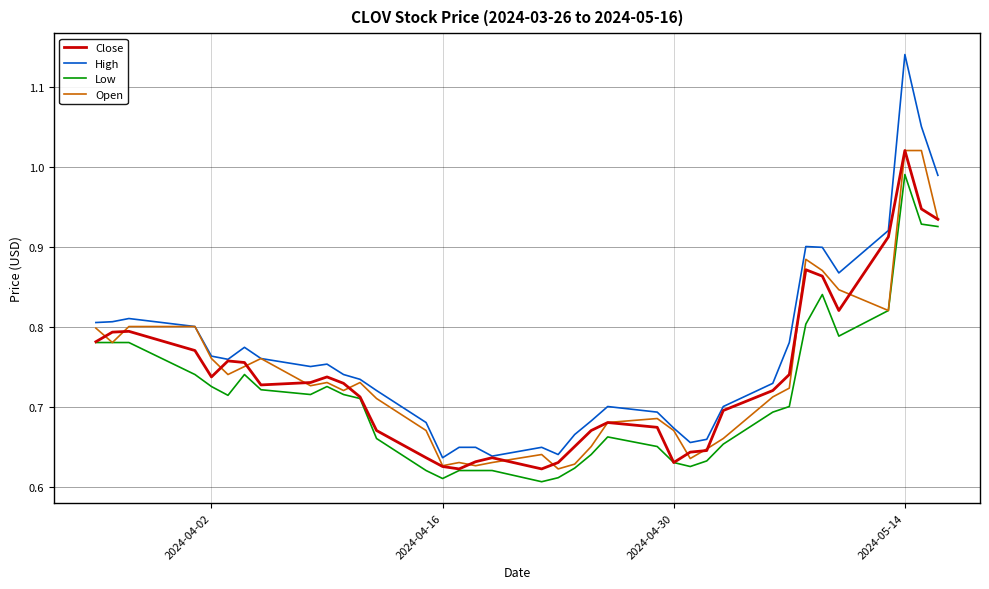

Which series has the largest total across all categories?

High